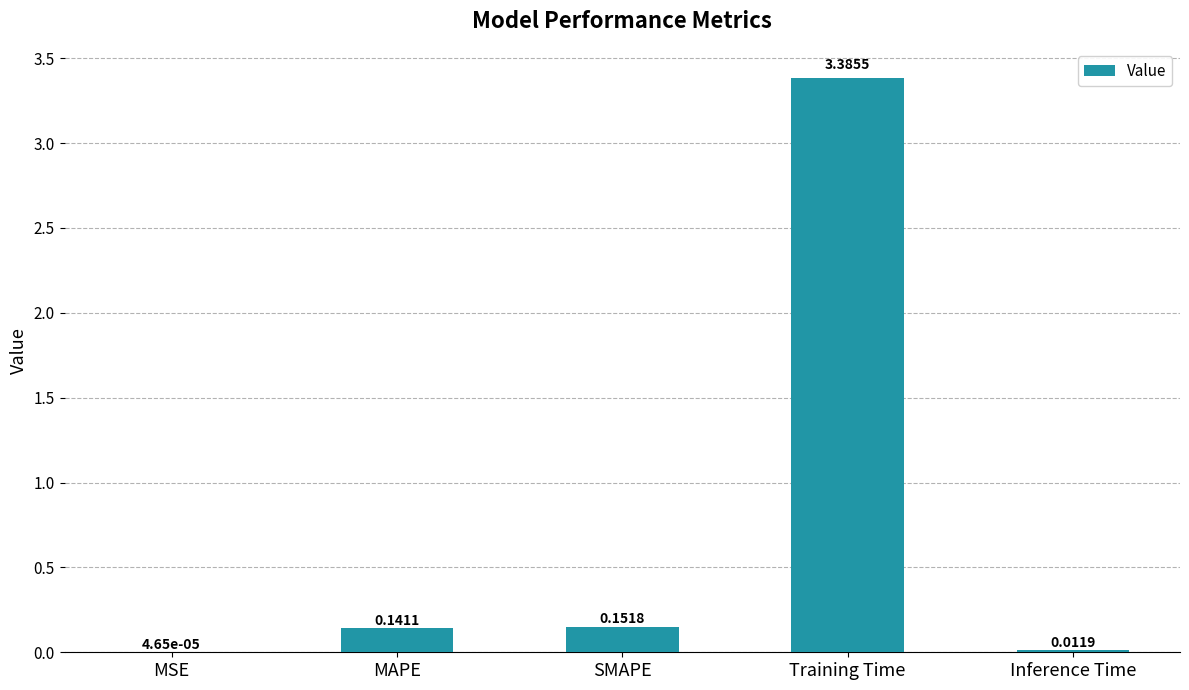

Which has a higher value, Training Time or Inference Time?

Training Time